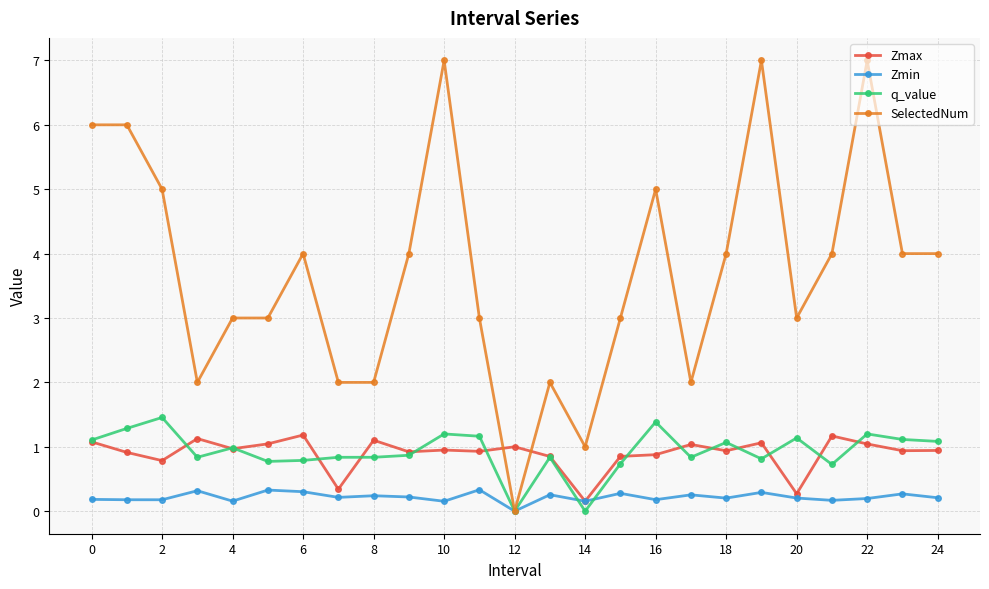

Which series has the largest range (max minus min)?

SelectedNum